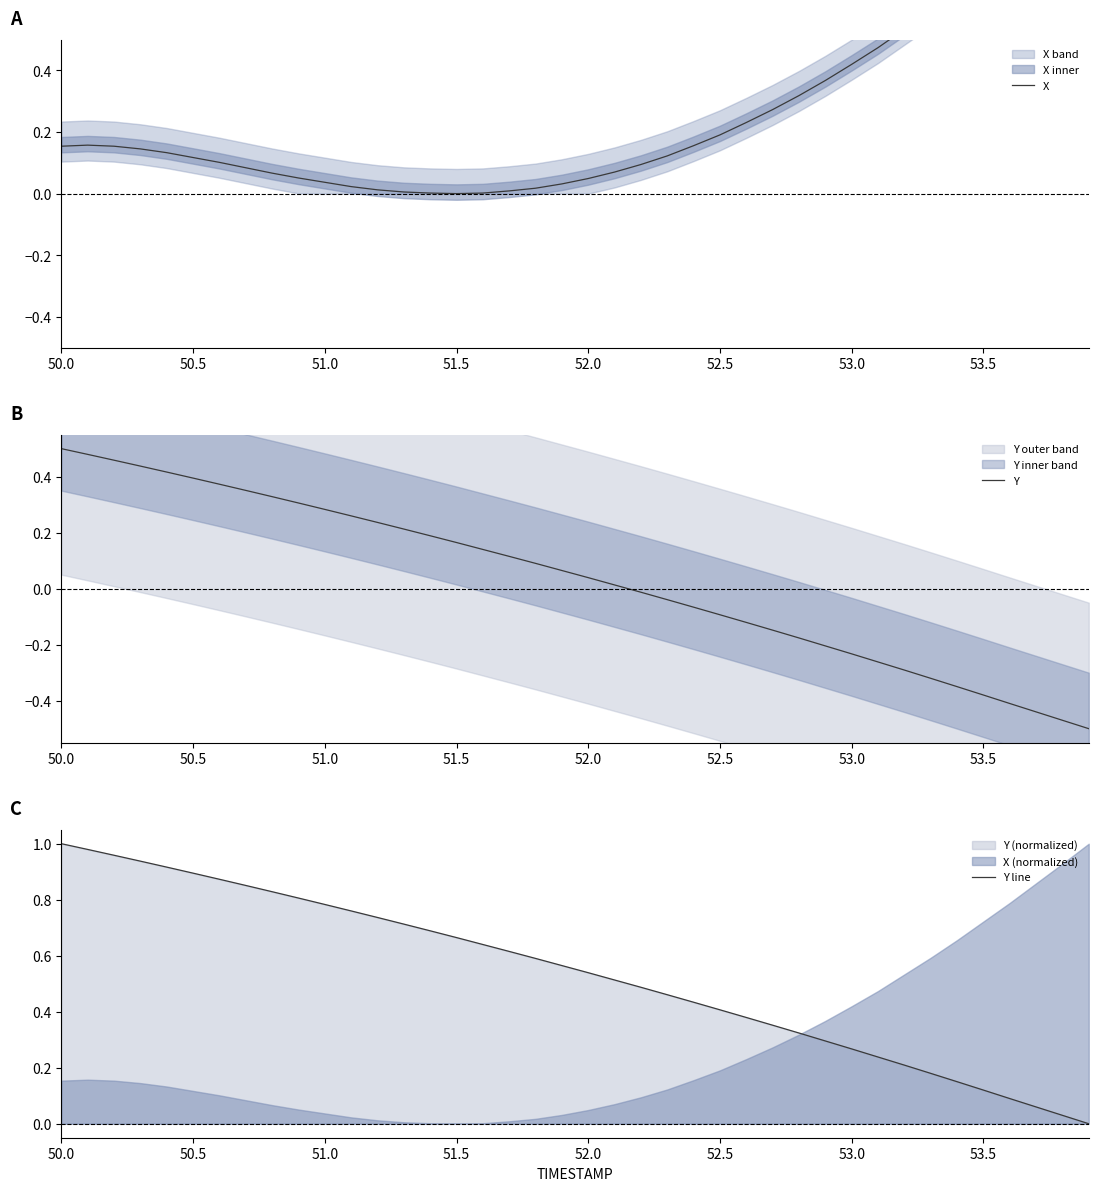

Is it true that Y line equals 0.5 at 51.0?

False